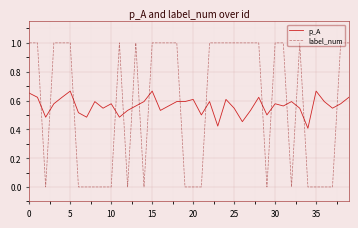

Which series ends up on top after the final intersection of label_num and p_A?

label_num